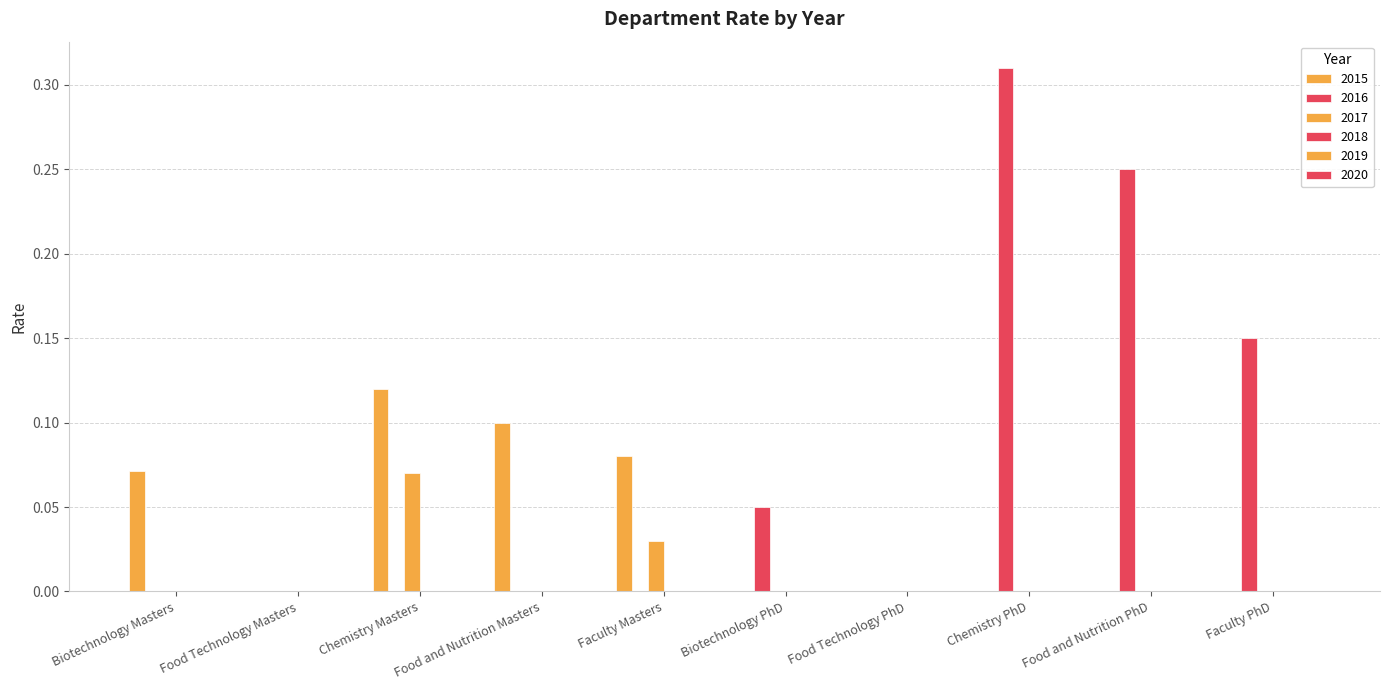

What is the label of the 6th bar from the right?

Faculty Masters